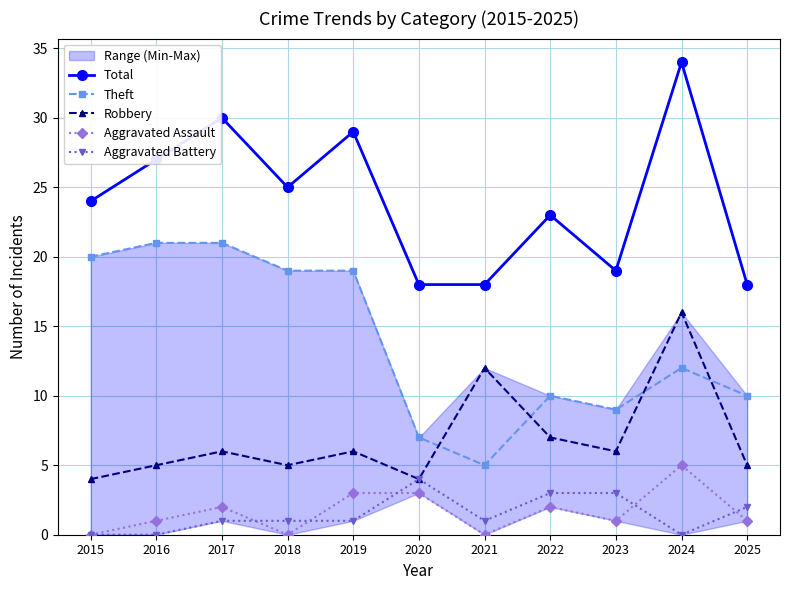

What is the value of the Total point at the 8th from the left?

23